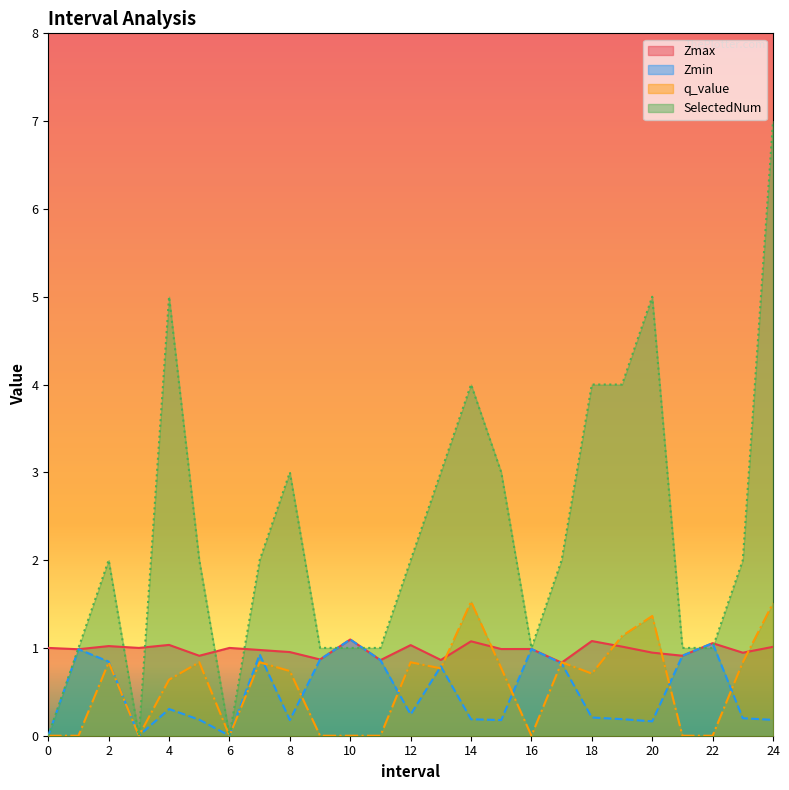

Reading left to right, what are all the values shown in this chart?

Zmax: 1.0	1.0	1.0	1.0	1.0	0.9	1.0	1.0	1.0	0.9	1.1	0.9	1.0	0.9	1.1	1.0	1.0	0.8	1.1	1.0	0.9	0.9	1.1	0.9	1.0
Zmin: 0.0	1.0	0.8	0.0	0.3	0.2	0.0	0.9	0.2	0.9	1.1	0.9	0.2	0.8	0.2	0.2	1.0	0.8	0.2	0.2	0.2	0.9	1.1	0.2	0.2
q_value: 0.0	-0.0	0.8	0.0	0.6	0.8	0.0	0.8	0.7	-0.0	-0.0	-0.0	0.8	0.8	1.5	0.8	-0.0	0.8	0.7	1.1	1.4	-0.0	-0.0	0.8	1.5
SelectedNum: 0.0	1.0	2.0	0.0	5.0	2.0	0.0	2.0	3.0	1.0	1.0	1.0	2.0	3.0	4.0	3.0	1.0	2.0	4.0	4.0	5.0	1.0	1.0	2.0	7.0